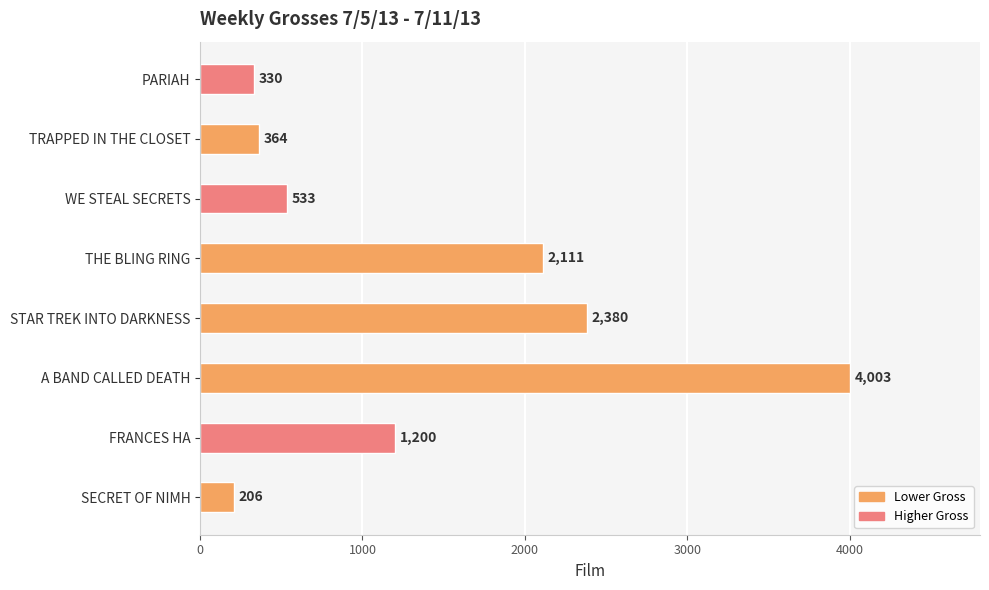

What is the change in value from FRANCES HA to STAR TREK INTO DARKNESS?

+1180